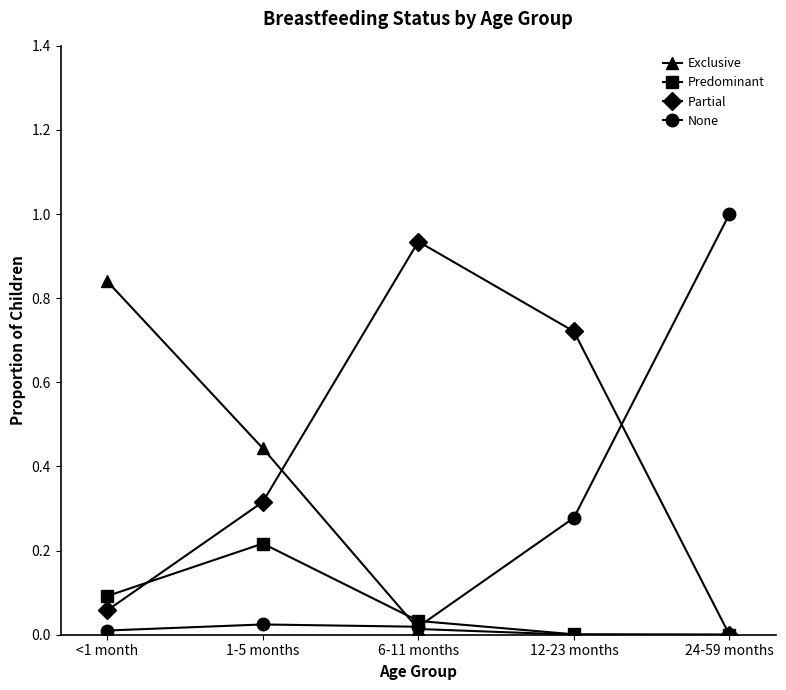

Which series has the largest total across all categories?

Partial